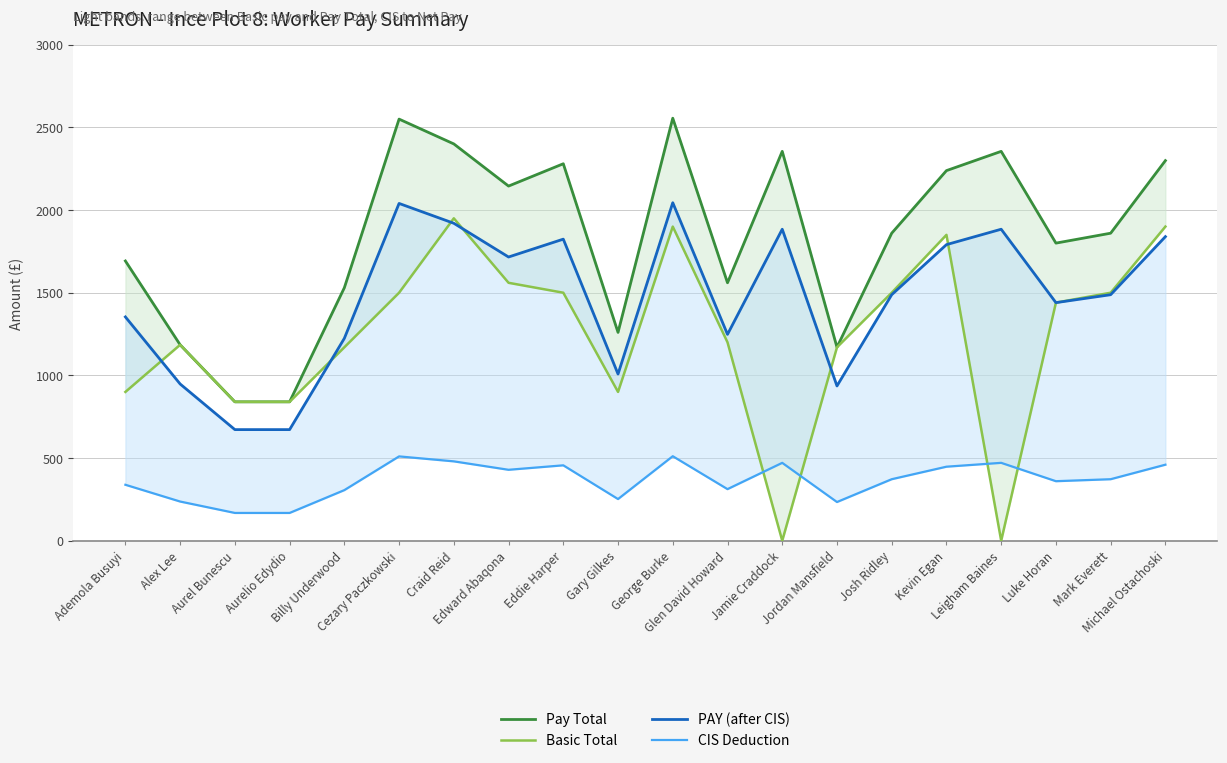

What is the label of the 13th point from the right?

Edward Abaqona